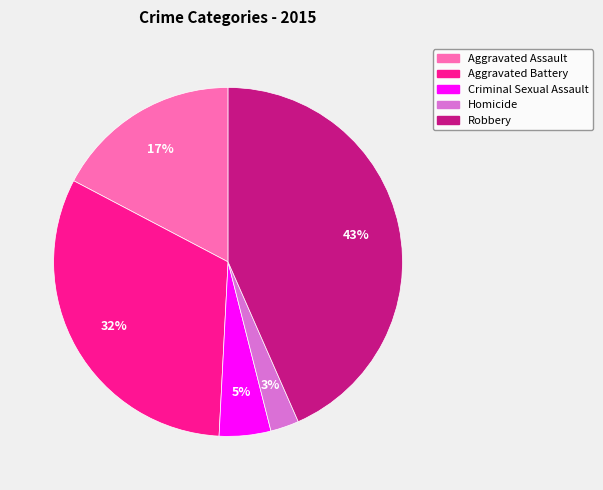

Count the number of slices in the pie.

5